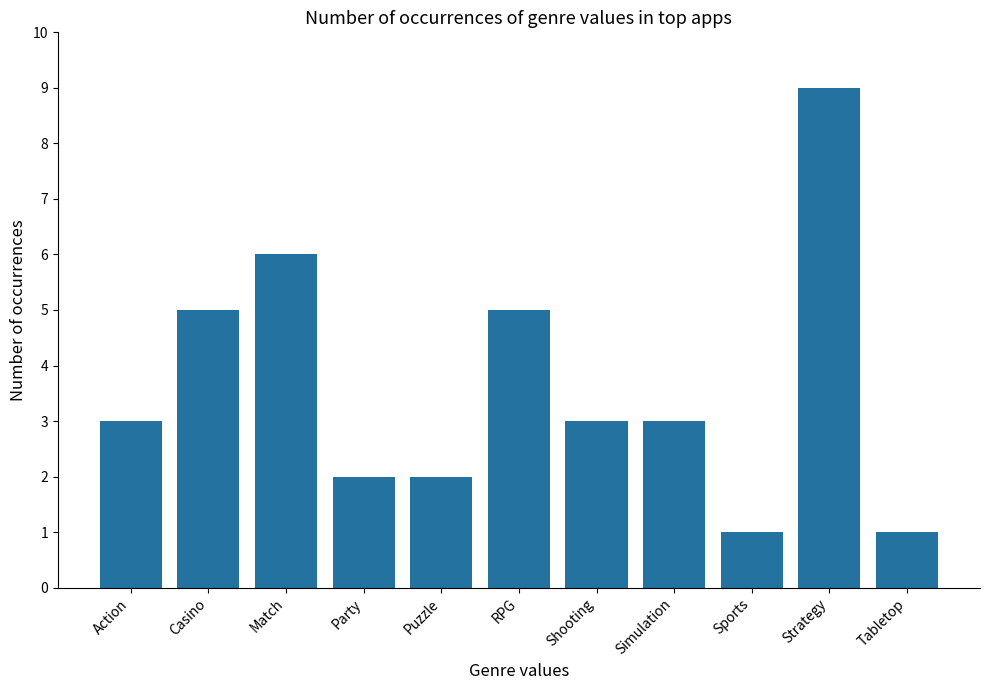

How many values are between 2 and 5?

7